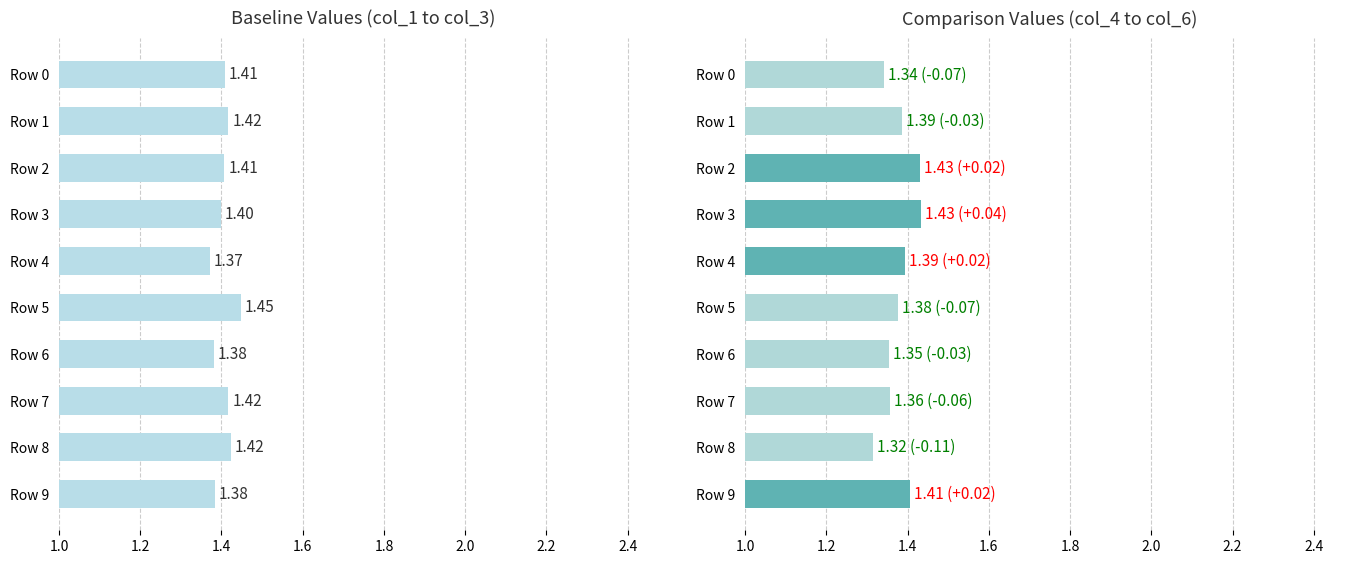

What is the minimum value shown in the chart?

1.3